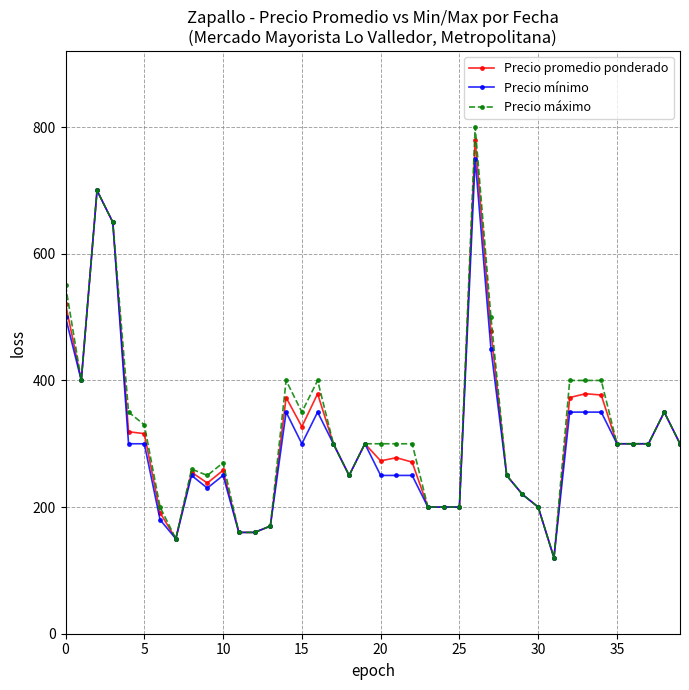

How many values in the Precio mínimo series are below 300?

19